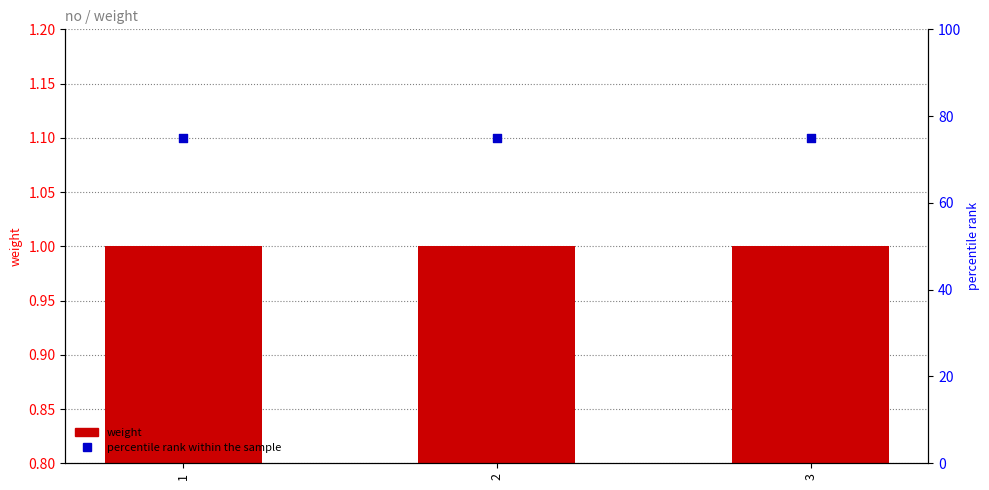

Is the value of percentile rank within the sample at 3 greater than the value of weight at 2?

Yes